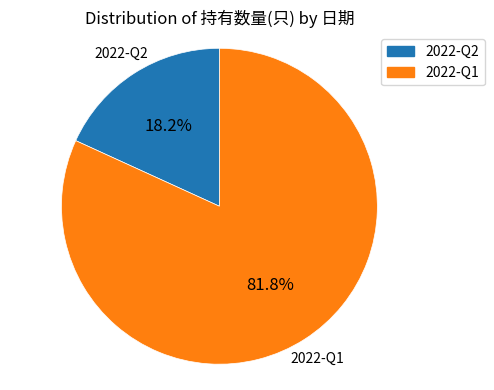

The 2022-Q1 slice represents 82% of the pie. True or false?

True